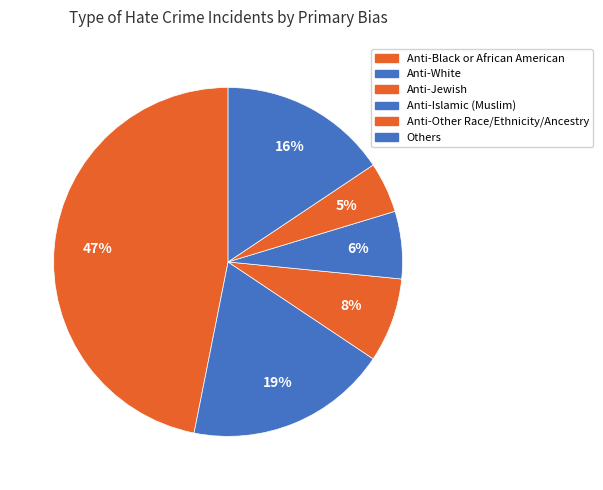

To the nearest percent, what percentage of the pie is Anti-Jewish?

8%